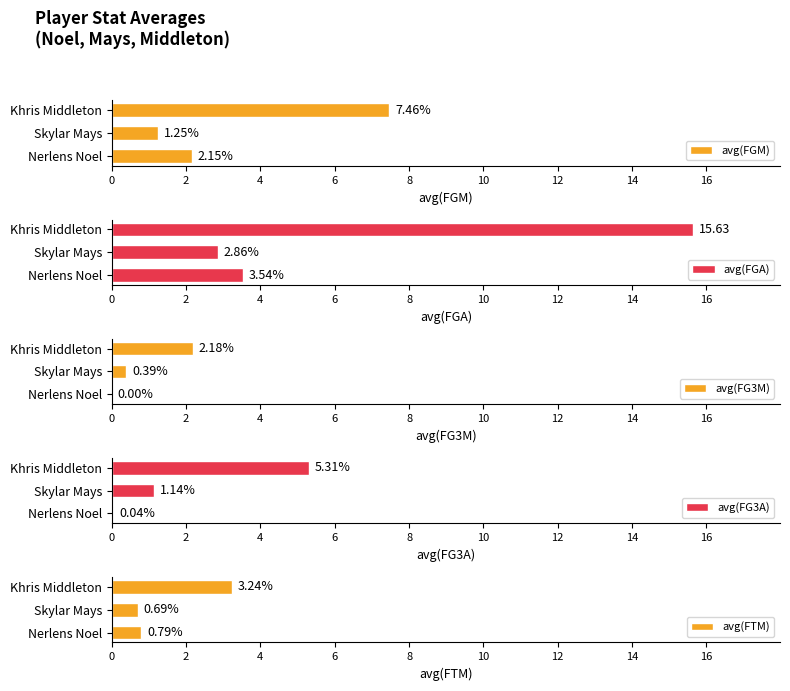

What is the value of the avg(FGM) bar at the 2nd from the left?

1.2